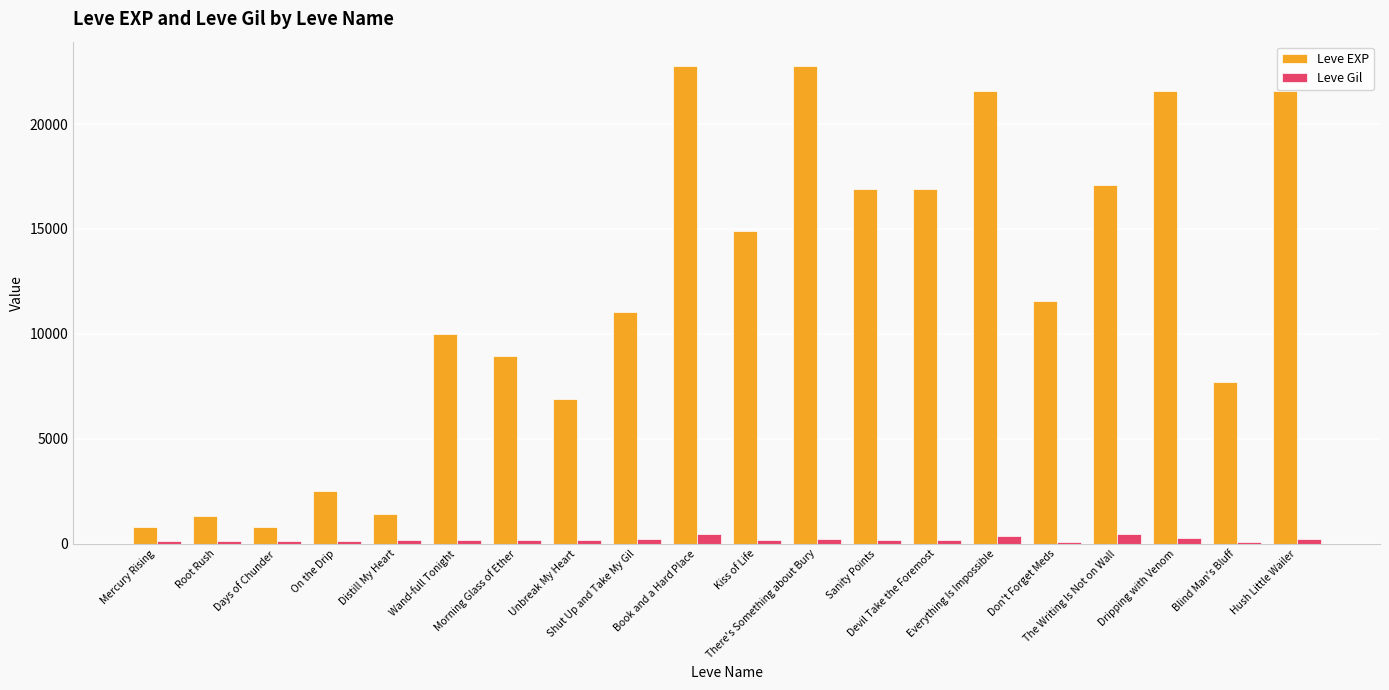

Rank the series at Unbreak My Heart from lowest to highest value.

Leve Gil, Leve EXP